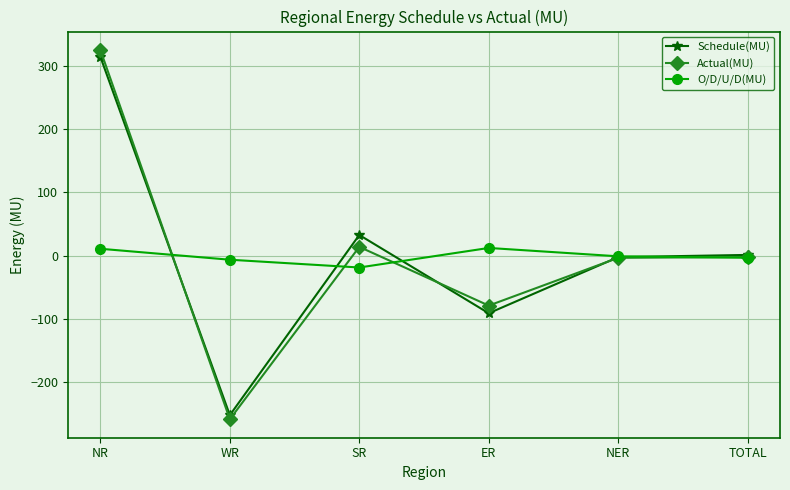

At which category is the sum across all series the highest?

NR